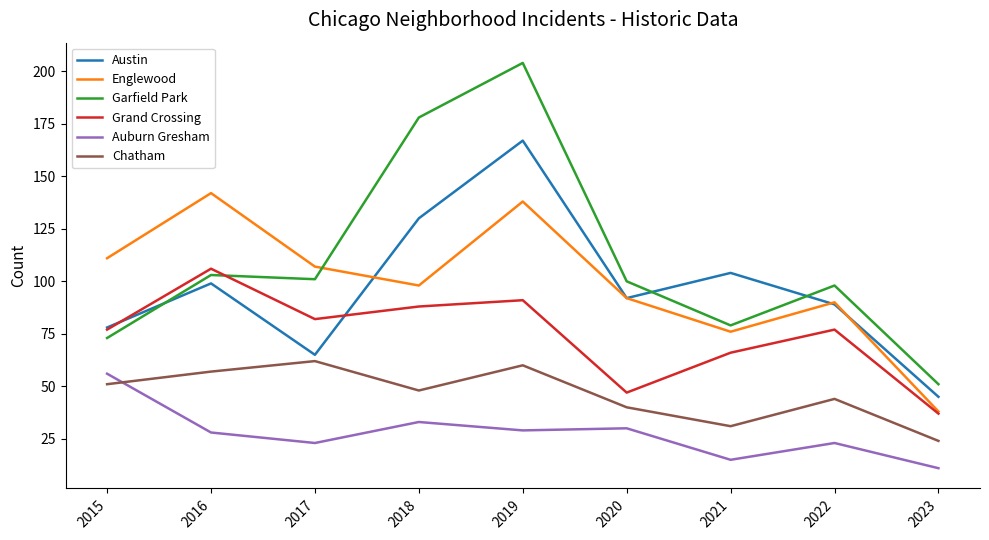

Which series has the widest spread of values?

Garfield Park